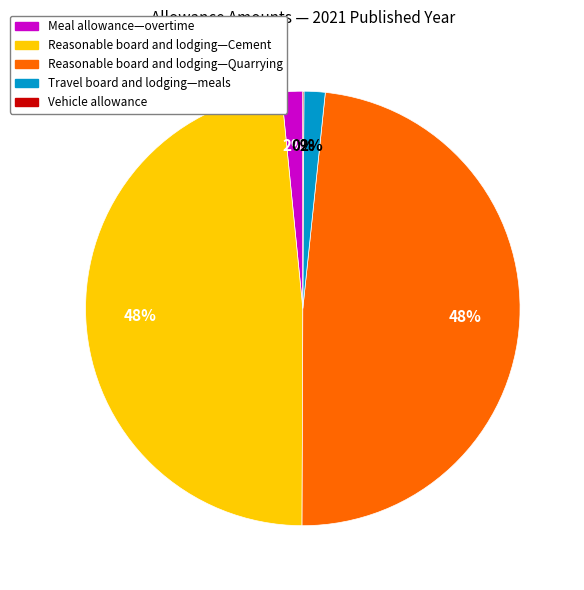

Combined, do Travel board and lodging—meals and Meal allowance—overtime account for over 50%?

No